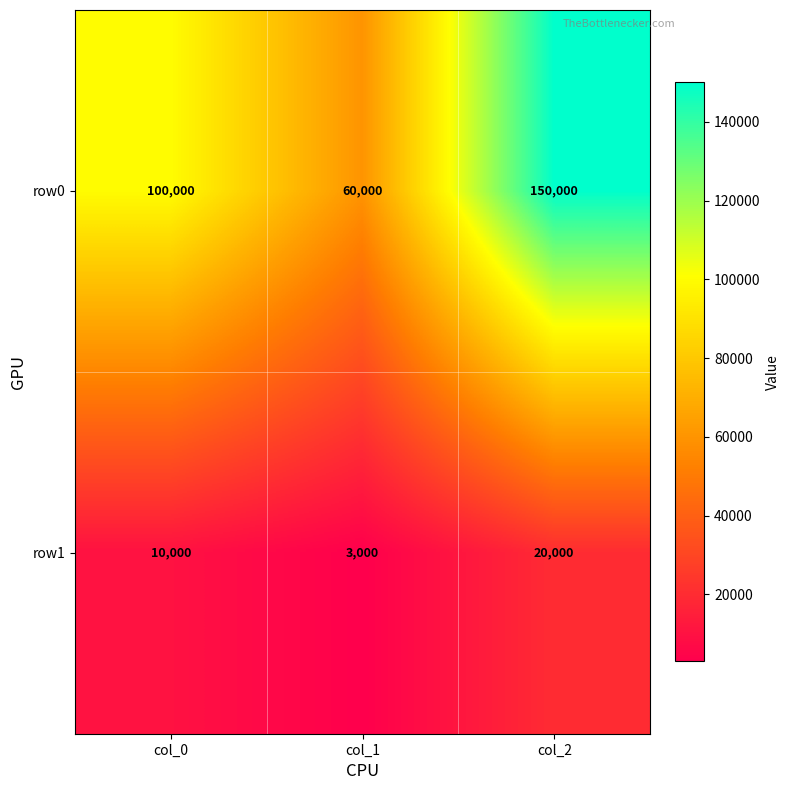

Reading right to left, list all the values displayed in this chart.

row0: col_2=150000	col_1=60000	col_0=100000
row1: col_2=20000	col_1=3000	col_0=10000